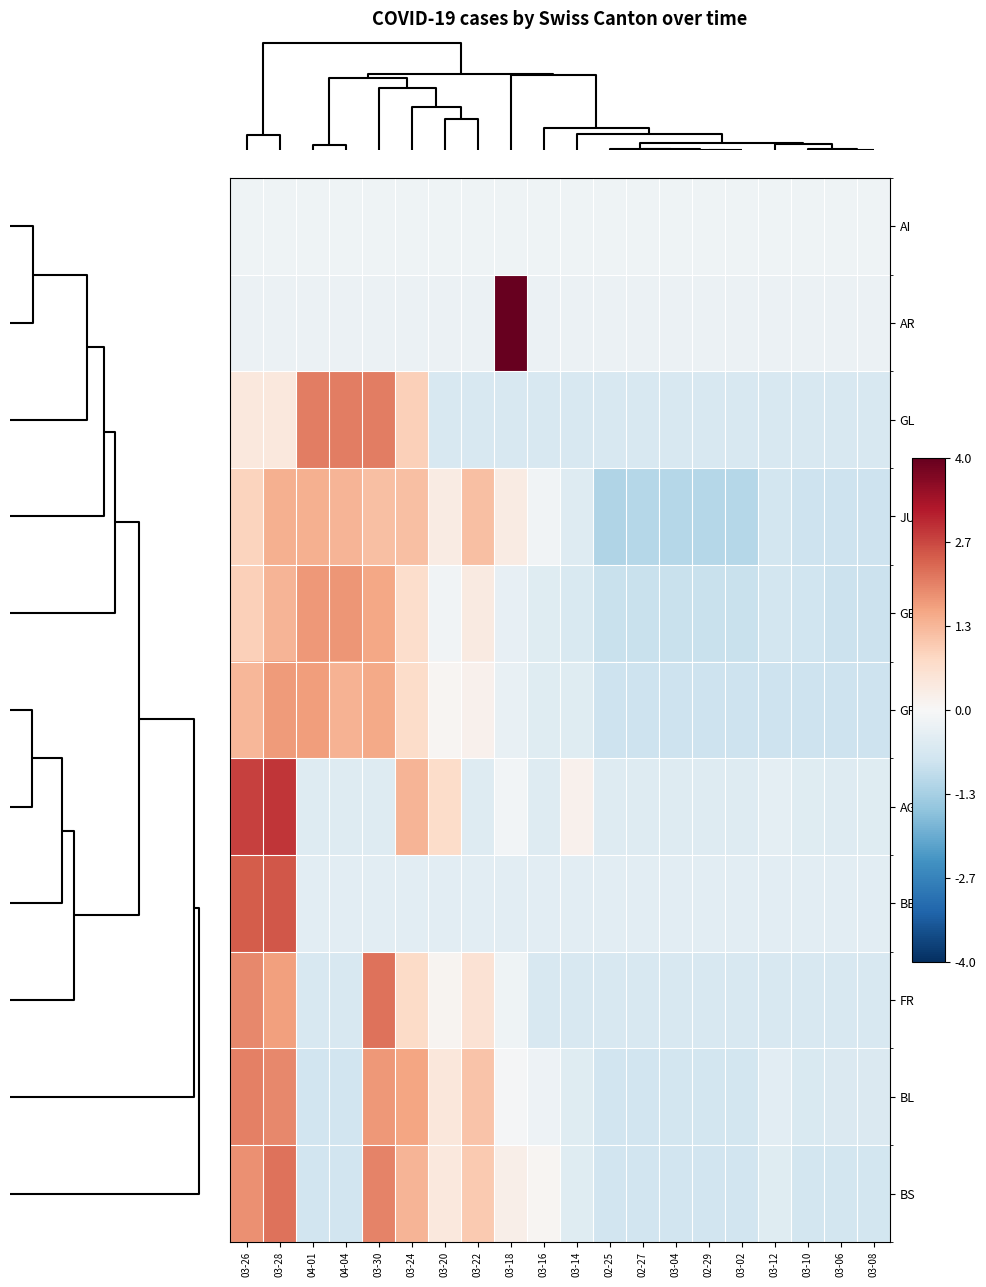

Which series has the largest range (max minus min)?

AR